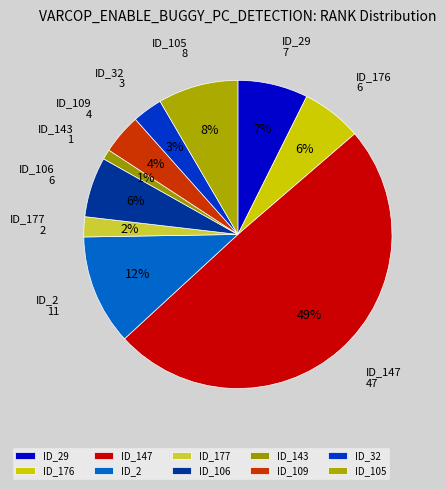

True or false: ID_177 accounts for 9% of the total.

False